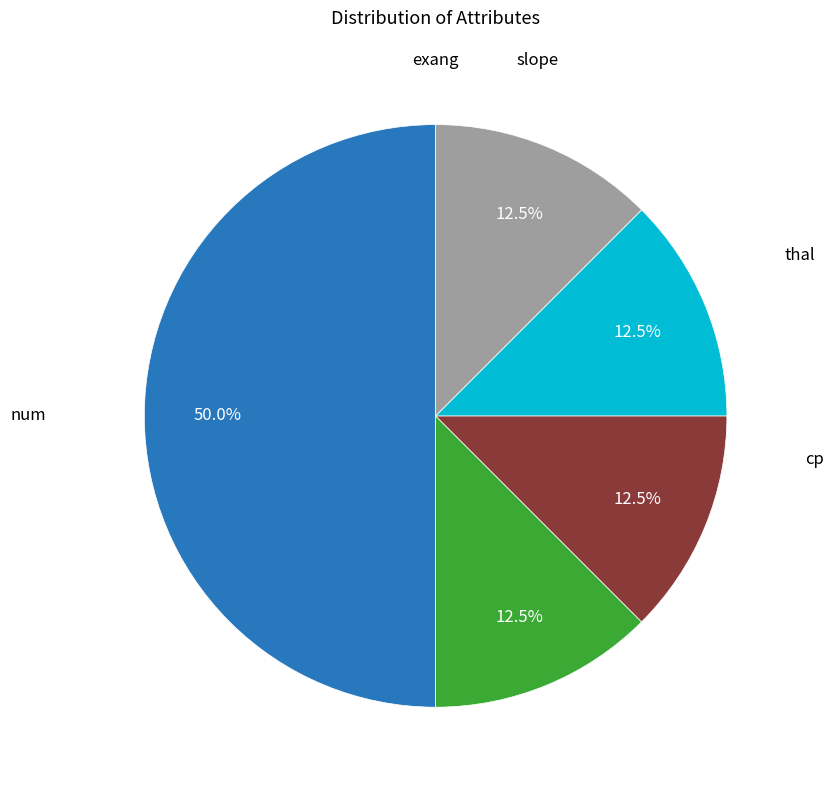

To the nearest percent, what is the average slice percentage?

20%